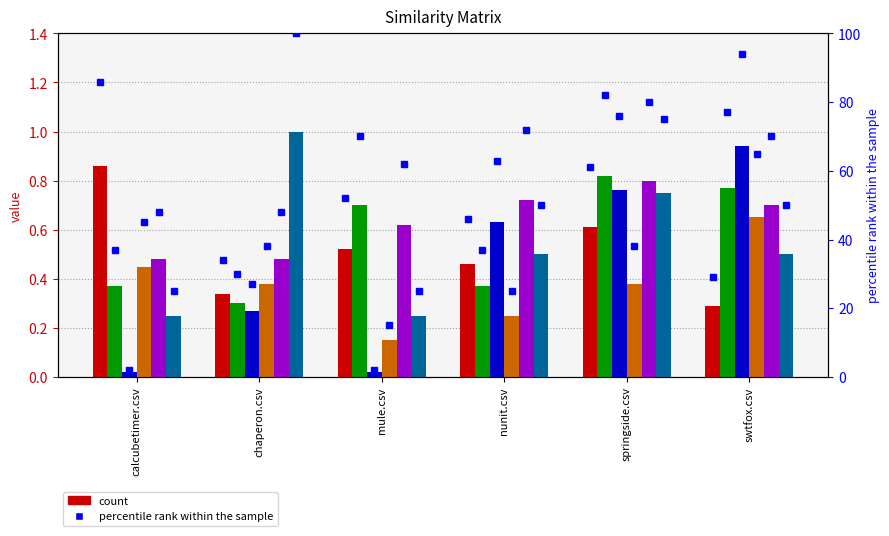

True or false: calcubetimer.csv has a value of 0.9 at calcubetimer.csv.

True